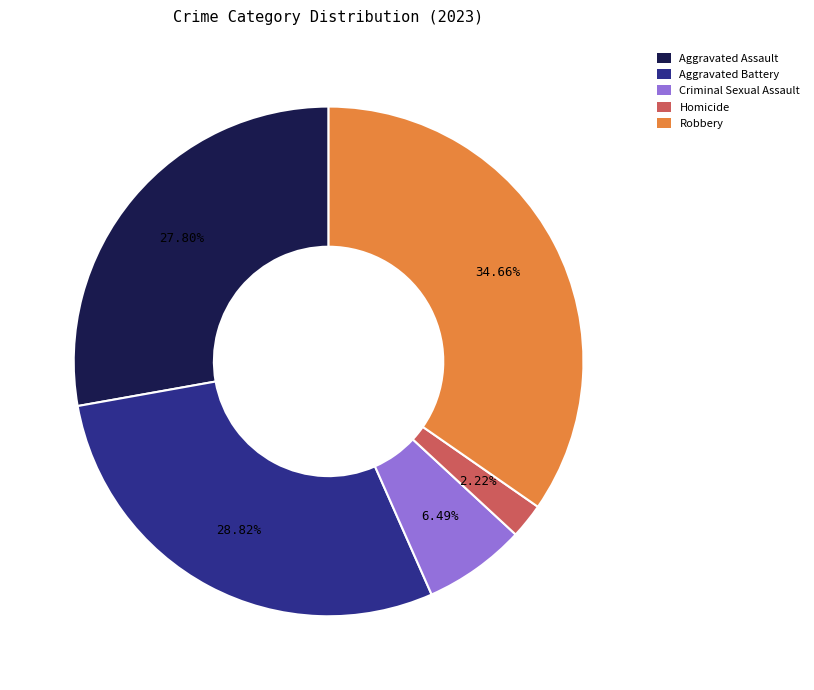

Approximately how many times larger is the value at Homicide compared to Aggravated Battery?

0.1